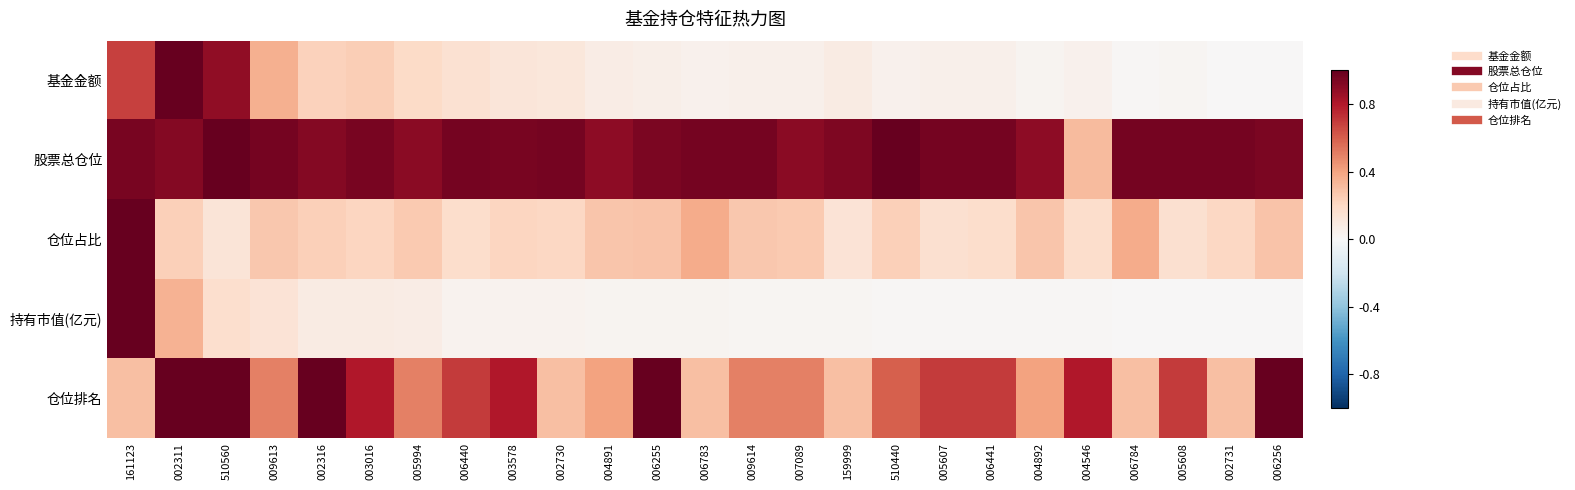

Reading left to right, extract all data points from this chart.

基金金额: 161123=0.7	002311=1.0	510560=0.9	009613=0.4	002316=0.2	003016=0.2	005994=0.2	006440=0.2	003578=0.1	002730=0.1	004891=0.1	006255=0.1	006783=0.0	009614=0.0	007089=0.0	159999=0.1	510440=0.0	005607=0.1	006441=0.1	004892=0.0	004546=0.0	006784=0.0	005608=0.0	002731=0.0	006256=0.0
股票总仓位: 161123=1.0	002311=0.9	510560=1.0	009613=1.0	002316=0.9	003016=1.0	005994=0.9	006440=1.0	003578=1.0	002730=1.0	004891=0.9	006255=0.9	006783=1.0	009614=1.0	007089=0.9	159999=0.9	510440=1.0	005607=1.0	006441=1.0	004892=0.9	004546=0.3	006784=1.0	005608=1.0	002731=1.0	006256=0.9
仓位占比: 161123=1.0	002311=0.2	510560=0.1	009613=0.3	002316=0.2	003016=0.2	005994=0.3	006440=0.2	003578=0.2	002730=0.2	004891=0.3	006255=0.3	006783=0.4	009614=0.3	007089=0.3	159999=0.1	510440=0.2	005607=0.2	006441=0.2	004892=0.3	004546=0.2	006784=0.4	005608=0.2	002731=0.2	006256=0.3
持有市值(亿元): 161123=1.0	002311=0.4	510560=0.2	009613=0.1	002316=0.1	003016=0.1	005994=0.1	006440=0.0	003578=0.0	002730=0.0	004891=0.0	006255=0.0	006783=0.0	009614=0.0	007089=0.0	159999=0.0	510440=0.0	005607=0.0	006441=0.0	004892=0.0	004546=0.0	006784=0.0	005608=0.0	002731=0.0	006256=0.0
仓位排名: 161123=0.3	002311=1.0	510560=1.0	009613=0.5	002316=1.0	003016=0.8	005994=0.5	006440=0.7	003578=0.8	002730=0.3	004891=0.4	006255=1.0	006783=0.3	009614=0.5	007089=0.5	159999=0.3	510440=0.6	005607=0.7	006441=0.7	004892=0.4	004546=0.8	006784=0.3	005608=0.7	002731=0.3	006256=1.0